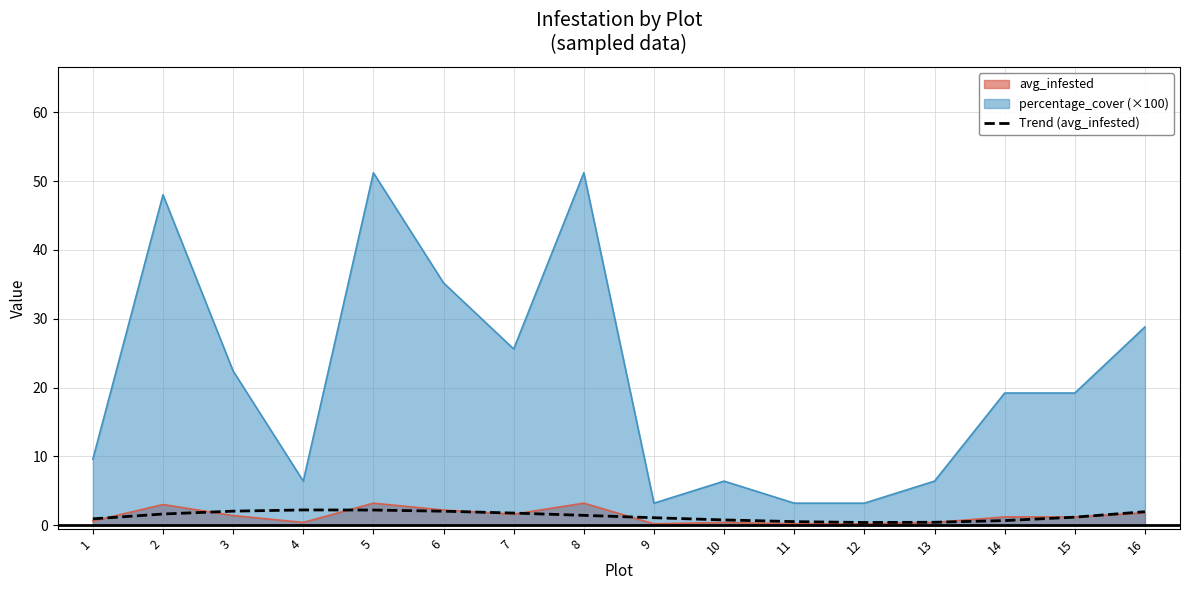

The value at 3 is 0.9. True or false?

False